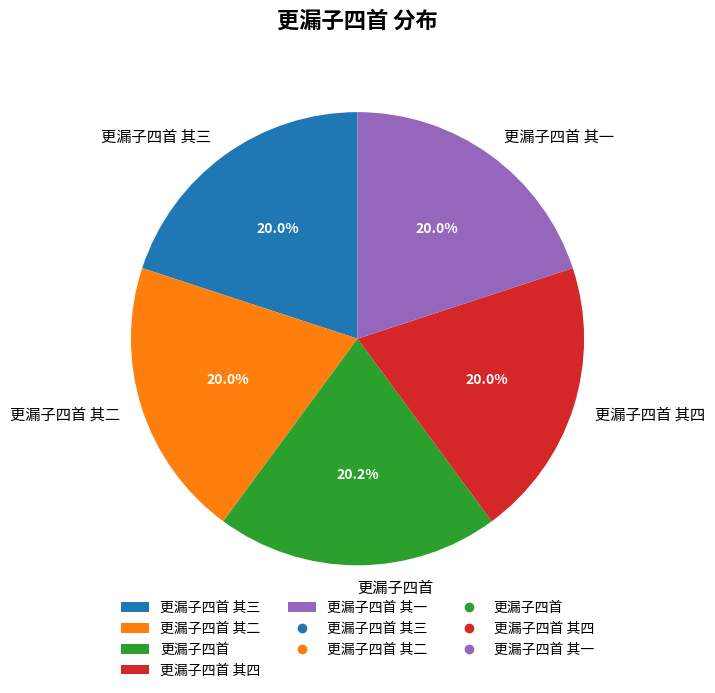

Is 更漏子四首 其二 the majority of the pie?

No